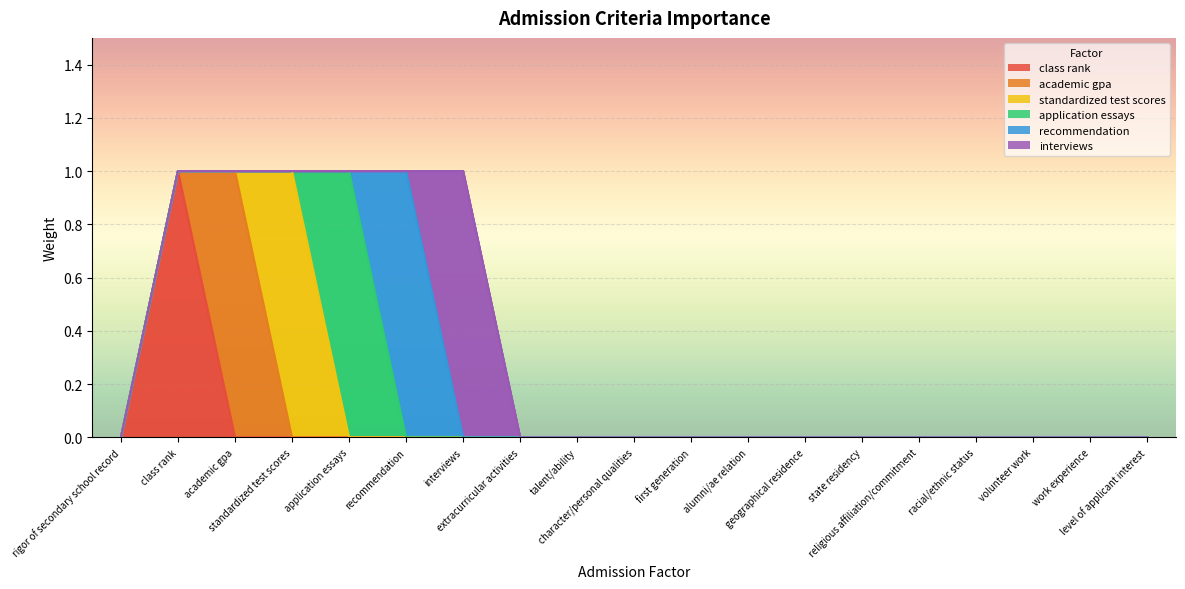

Reading left to right, extract all data points from this chart.

class rank: rigor of secondary school record=0	class rank=1	academic gpa=0	standardized test scores=0	application essays=0	recommendation=0	interviews=0	extracurricular activities=0	talent/ability=0	character/personal qualities=0	first generation=0	alumni/ae relation=0	geographical residence=0	state residency=0	religious affiliation/commitment=0	racial/ethnic status=0	volunteer work=0	work experience=0	level of applicant interest=0
academic gpa: rigor of secondary school record=0	class rank=0	academic gpa=1	standardized test scores=0	application essays=0	recommendation=0	interviews=0	extracurricular activities=0	talent/ability=0	character/personal qualities=0	first generation=0	alumni/ae relation=0	geographical residence=0	state residency=0	religious affiliation/commitment=0	racial/ethnic status=0	volunteer work=0	work experience=0	level of applicant interest=0
standardized test scores: rigor of secondary school record=0	class rank=0	academic gpa=0	standardized test scores=1	application essays=0	recommendation=0	interviews=0	extracurricular activities=0	talent/ability=0	character/personal qualities=0	first generation=0	alumni/ae relation=0	geographical residence=0	state residency=0	religious affiliation/commitment=0	racial/ethnic status=0	volunteer work=0	work experience=0	level of applicant interest=0
application essays: rigor of secondary school record=0	class rank=0	academic gpa=0	standardized test scores=0	application essays=1	recommendation=0	interviews=0	extracurricular activities=0	talent/ability=0	character/personal qualities=0	first generation=0	alumni/ae relation=0	geographical residence=0	state residency=0	religious affiliation/commitment=0	racial/ethnic status=0	volunteer work=0	work experience=0	level of applicant interest=0
recommendation: rigor of secondary school record=0	class rank=0	academic gpa=0	standardized test scores=0	application essays=0	recommendation=1	interviews=0	extracurricular activities=0	talent/ability=0	character/personal qualities=0	first generation=0	alumni/ae relation=0	geographical residence=0	state residency=0	religious affiliation/commitment=0	racial/ethnic status=0	volunteer work=0	work experience=0	level of applicant interest=0
interviews: rigor of secondary school record=0	class rank=0	academic gpa=0	standardized test scores=0	application essays=0	recommendation=0	interviews=1	extracurricular activities=0	talent/ability=0	character/personal qualities=0	first generation=0	alumni/ae relation=0	geographical residence=0	state residency=0	religious affiliation/commitment=0	racial/ethnic status=0	volunteer work=0	work experience=0	level of applicant interest=0